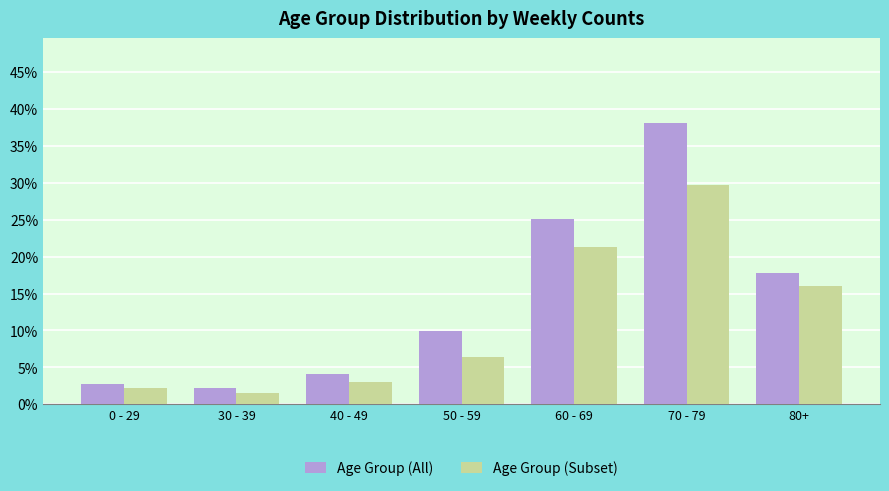

True or false: Age Group (All) has a value of 25.1 at 60 - 69.

True